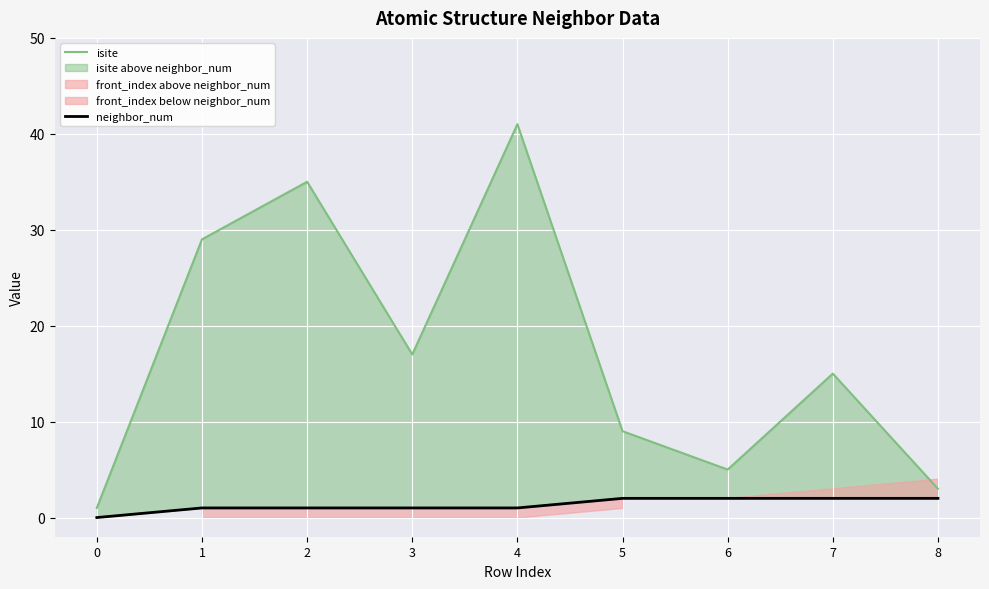

What is the approximate value of neighbor_num at 4?

1